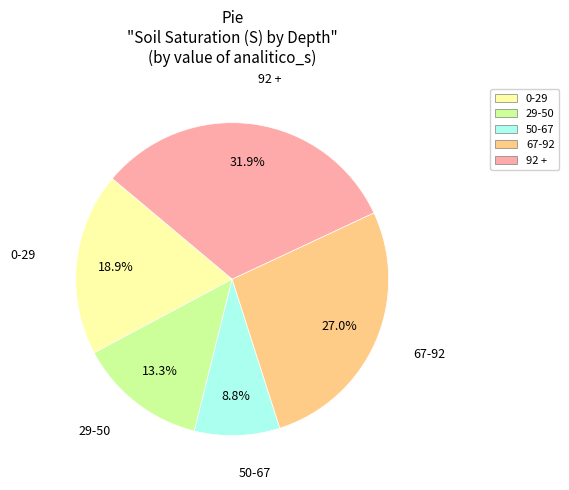

Which category has the smallest portion of the pie?

50-67